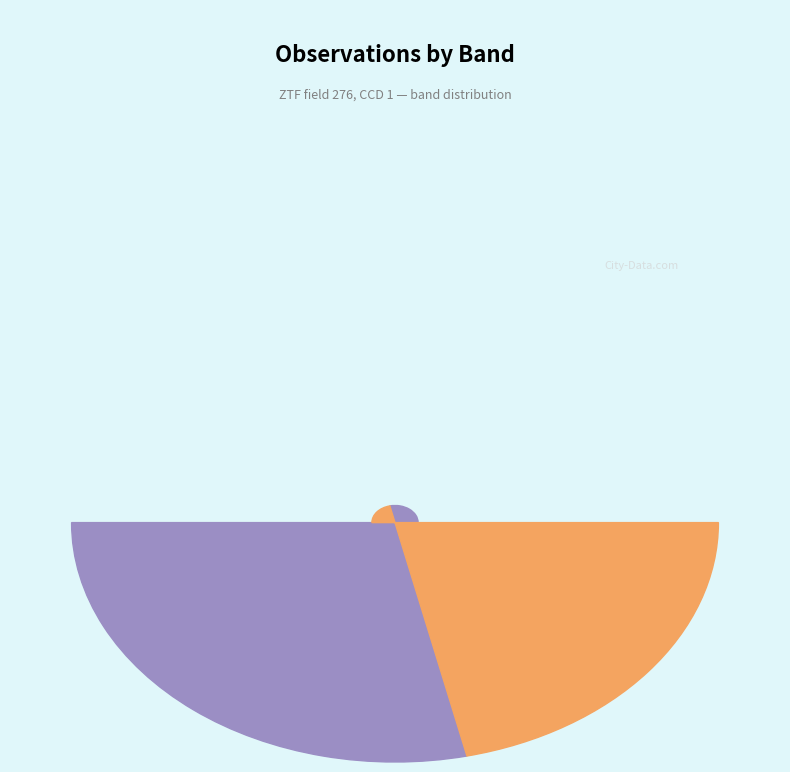

Is it true that ztfg is 57% of the pie?

True